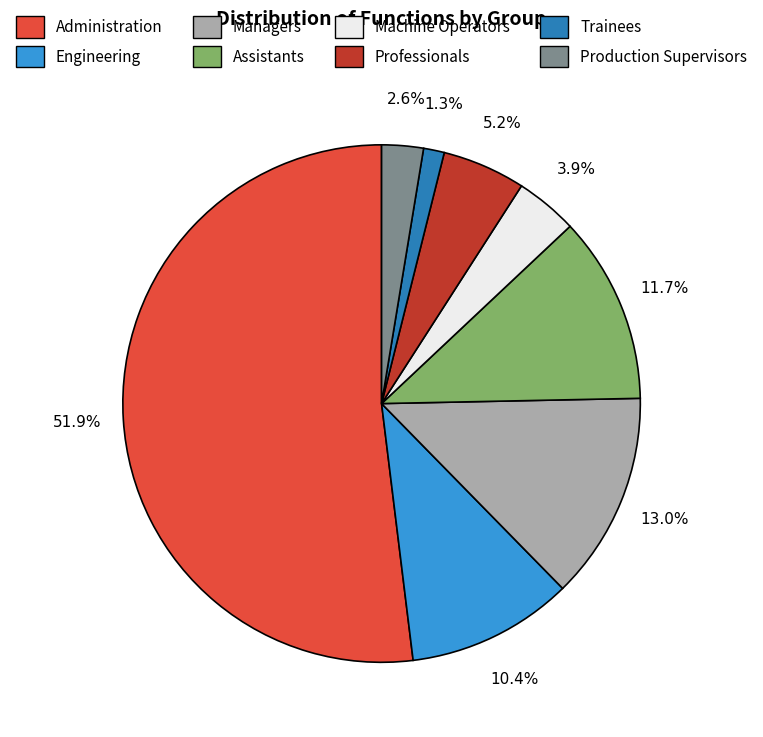

To the nearest percent, what portion does Professionals represent?

5%